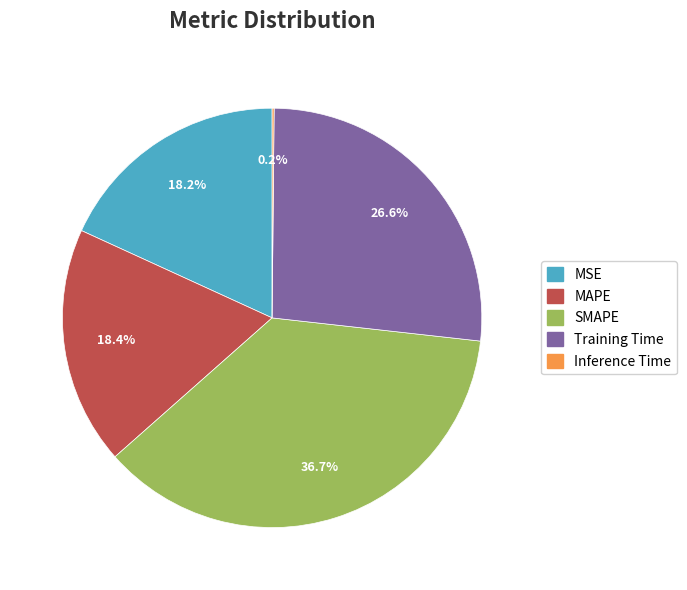

Which category has the biggest portion of the pie?

SMAPE